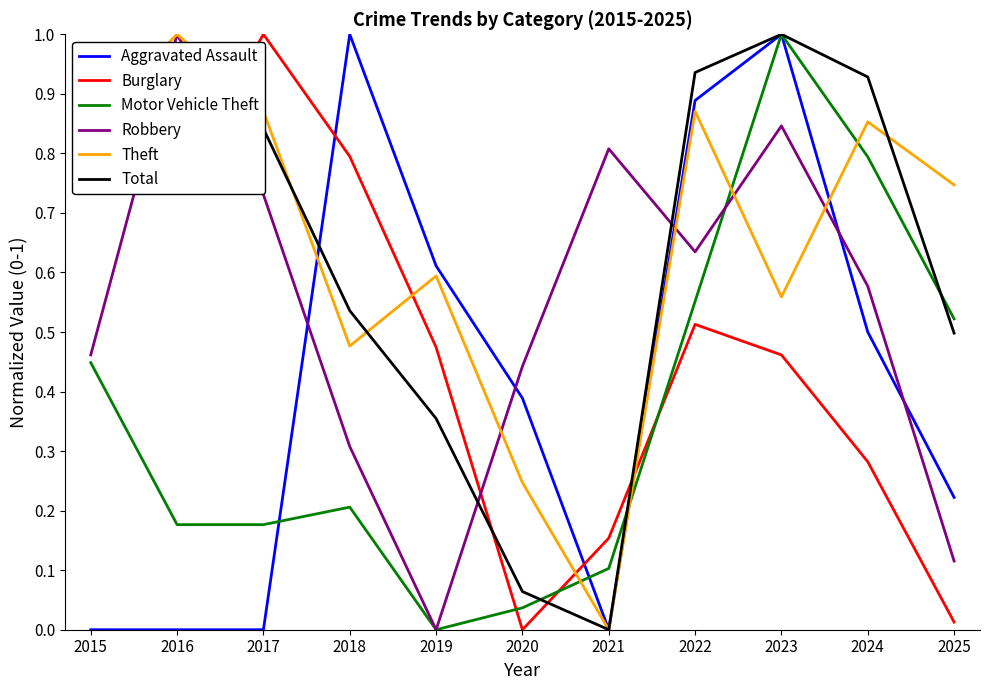

At which label does Burglary reach its minimum?

2020